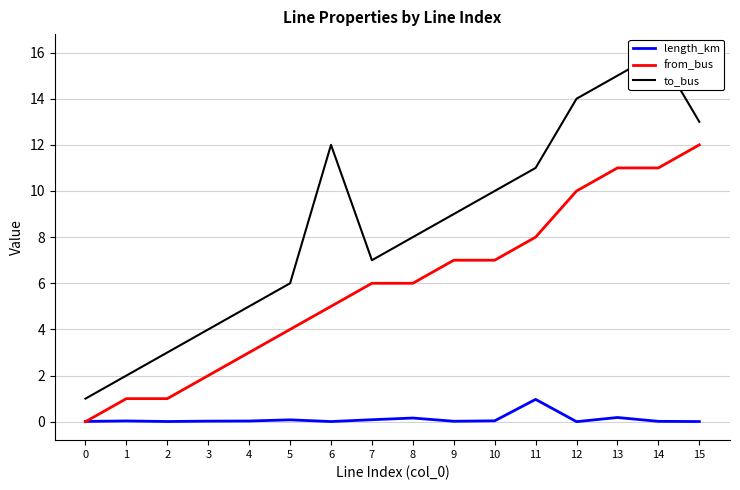

Where is length_km nearest to the value 0?

12